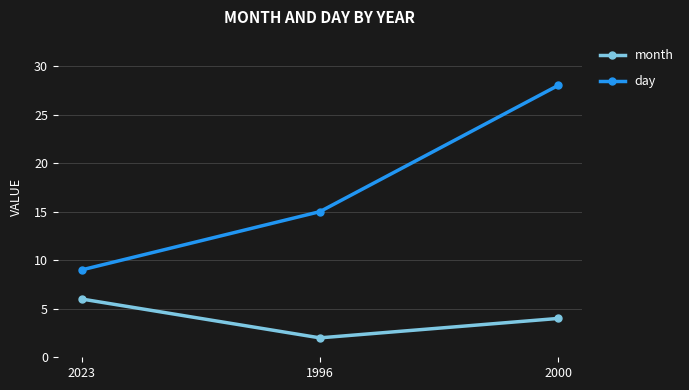

Rank the series by their average value, from lowest to highest.

month, day